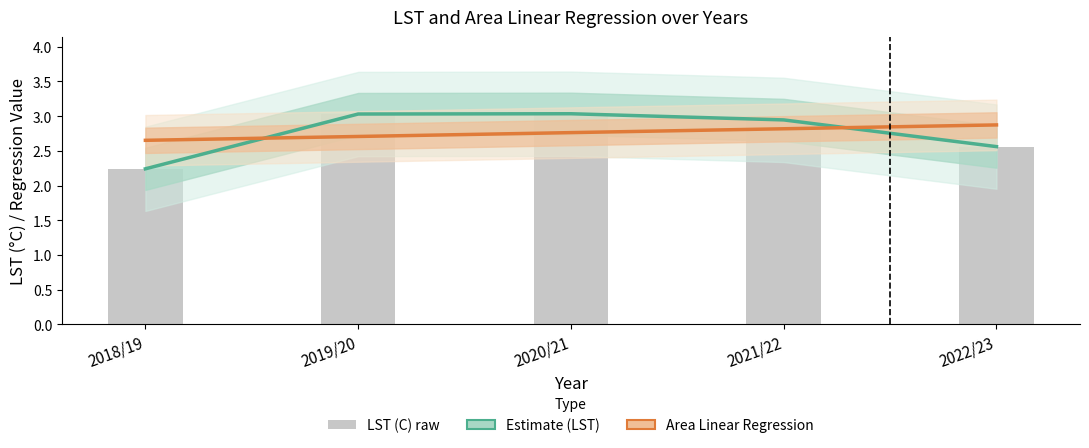

Count the number of data series in this chart.

3